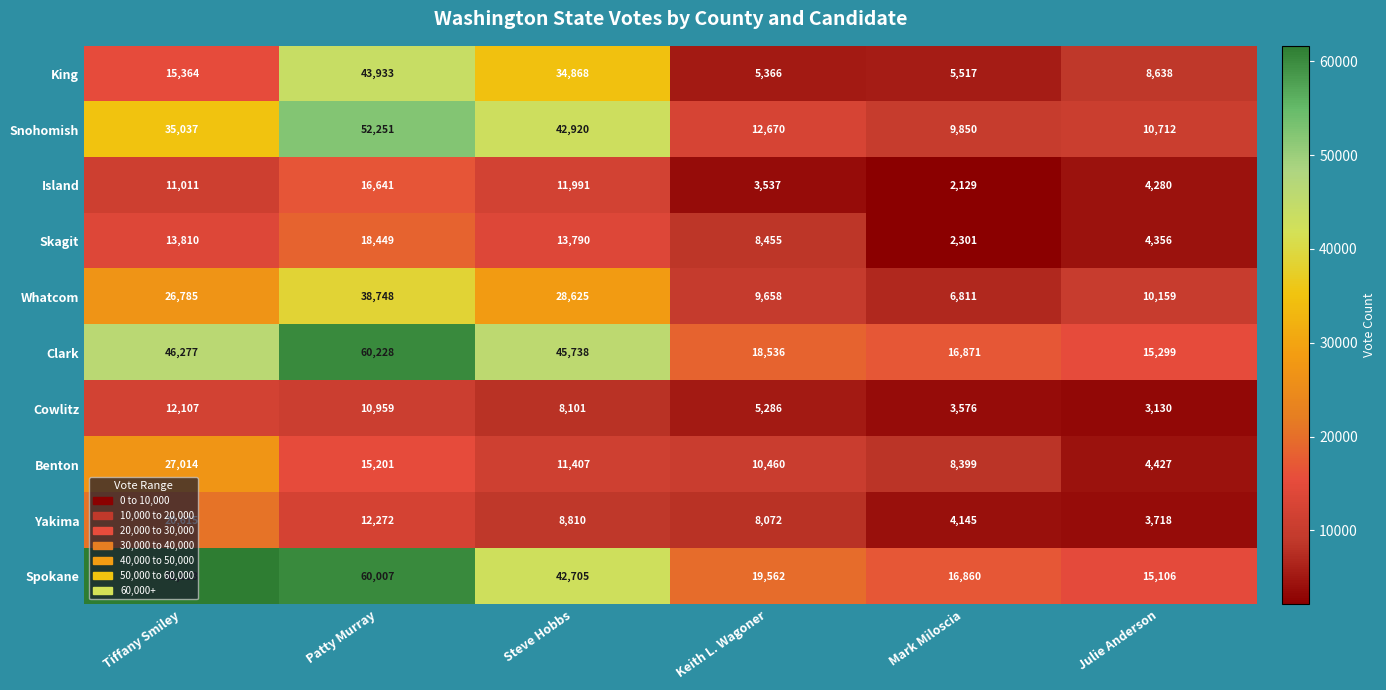

What is the average value of the King series?

18948